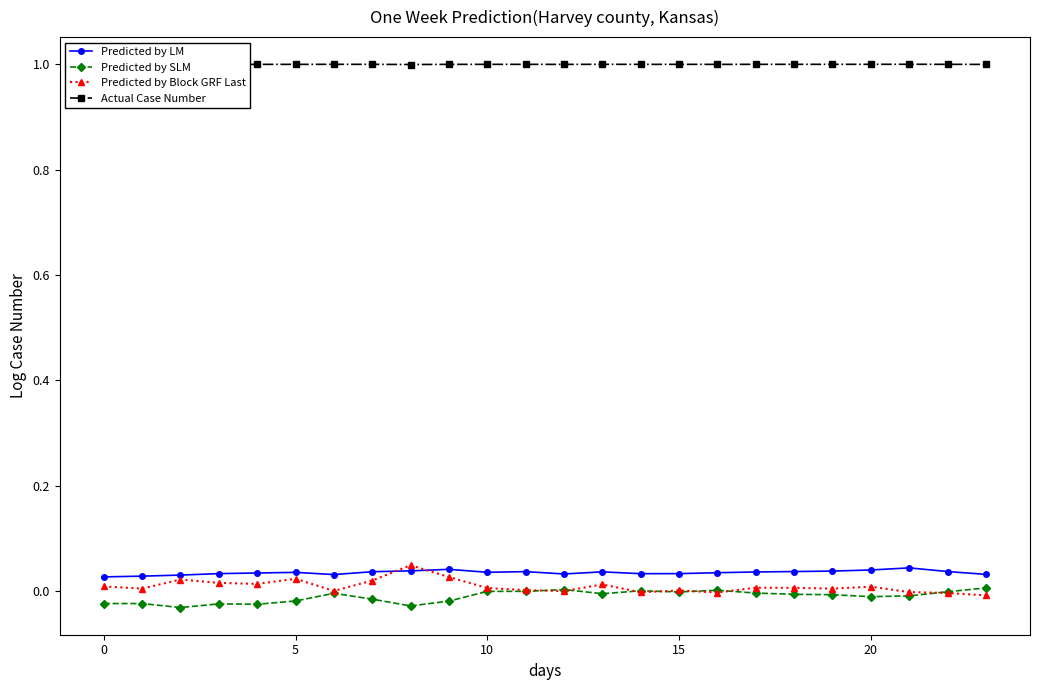

What is the value of the Actual Case Number point at the 21st from the left?

1.0